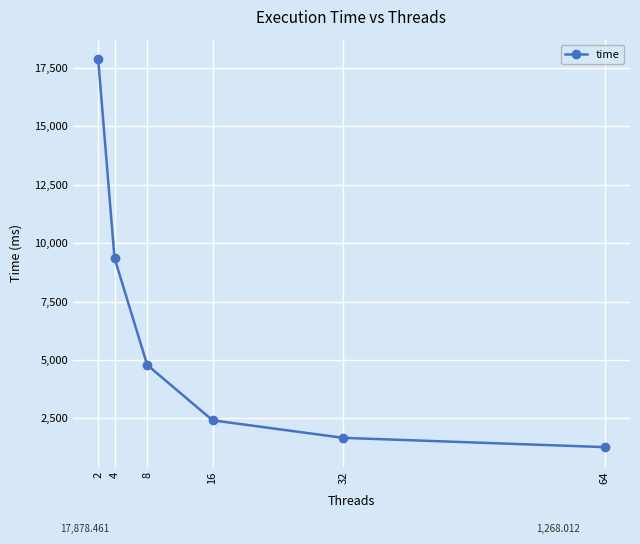

How many data points are less than 4786?

3